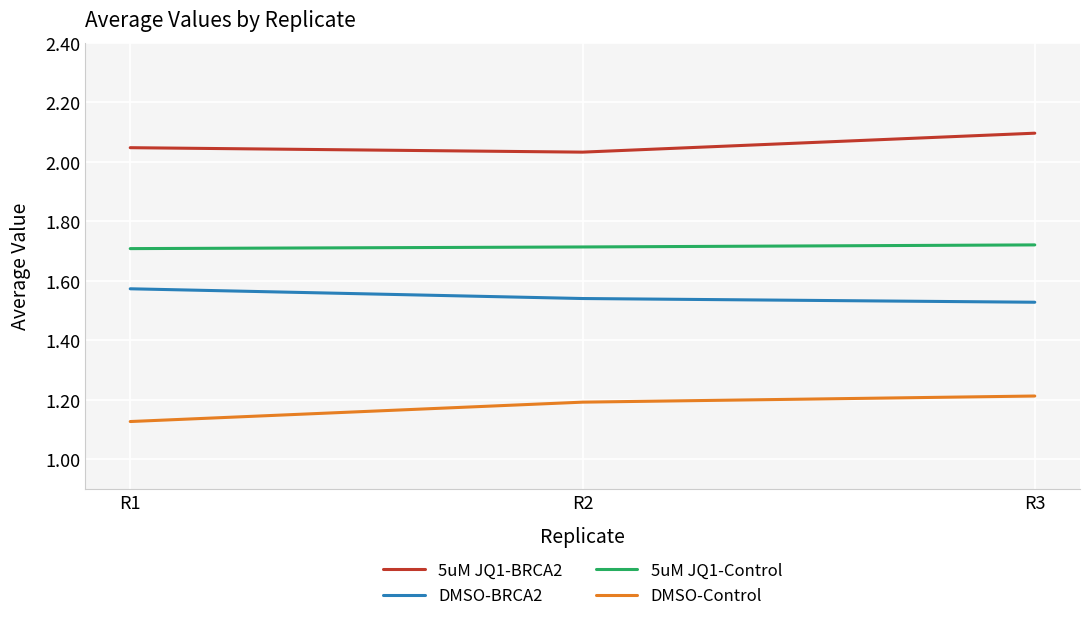

How many categories are shown in the chart?

3